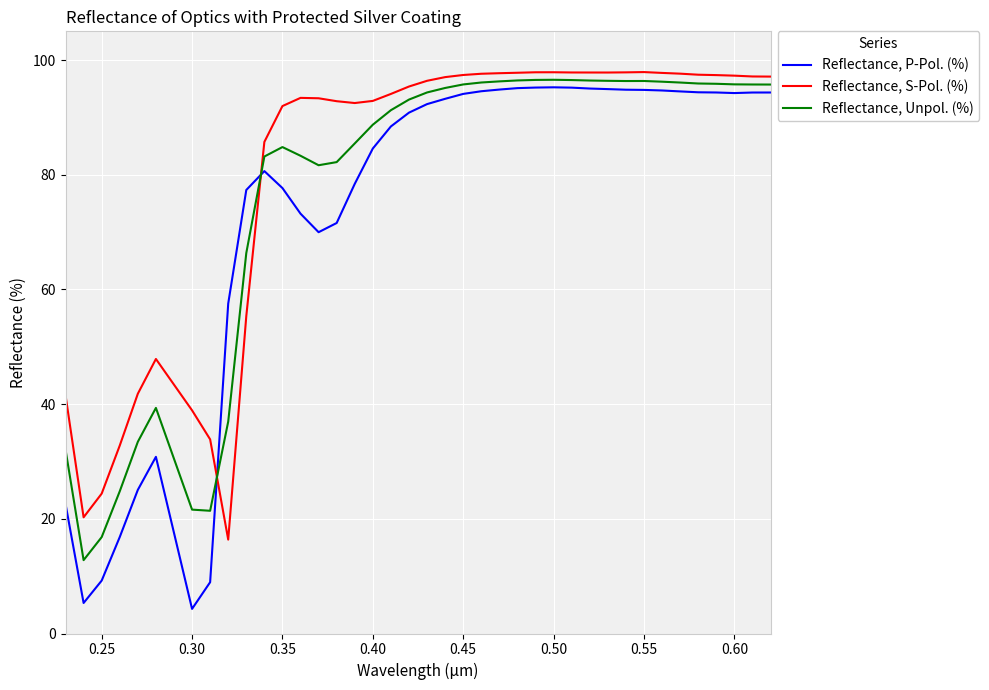

What is the maximum value shown in the chart?

97.9